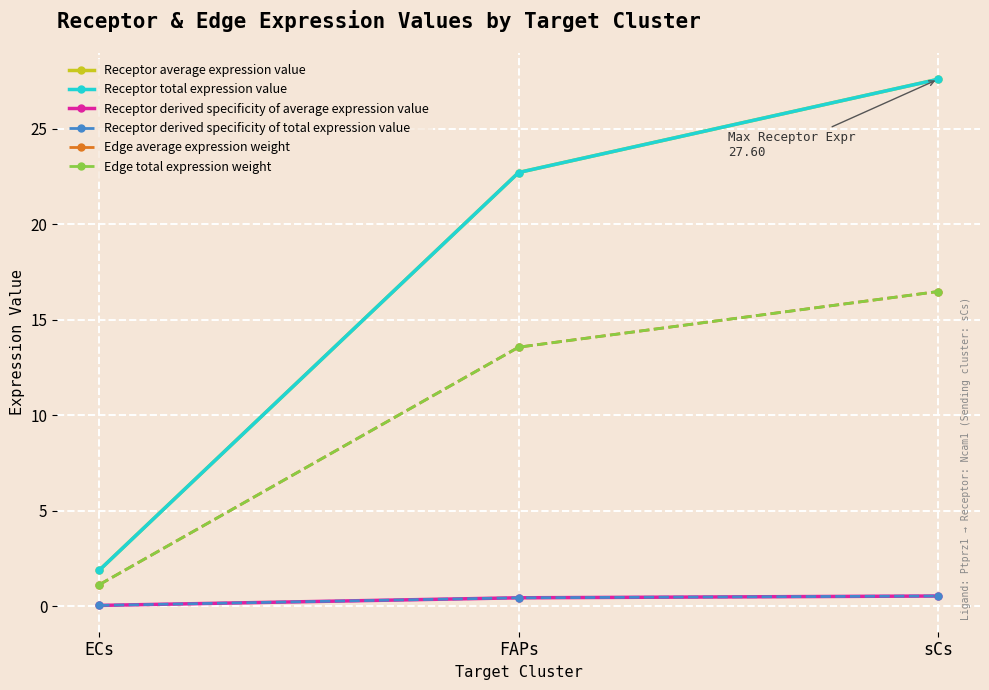

At sCs, list the series in order from smallest to largest.

Receptor derived specificity of average expression value, Receptor derived specificity of total expression value, Edge average expression weight, Edge total expression weight, Receptor average expression value, Receptor total expression value